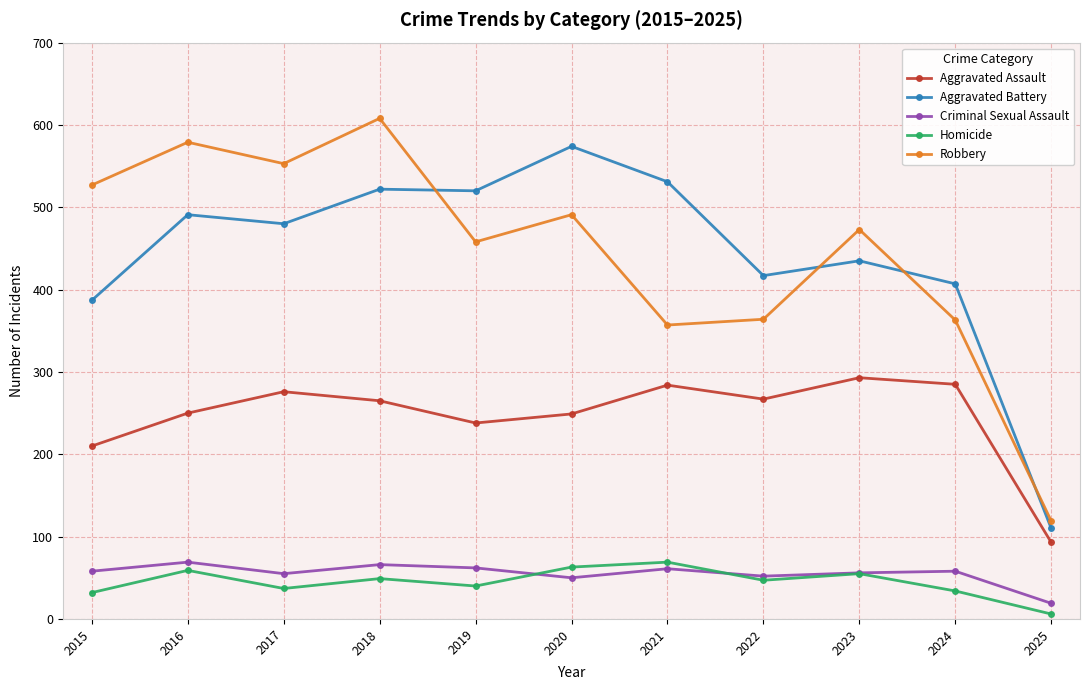

True or false: Homicide has more than 1 points higher than both neighbors.

True